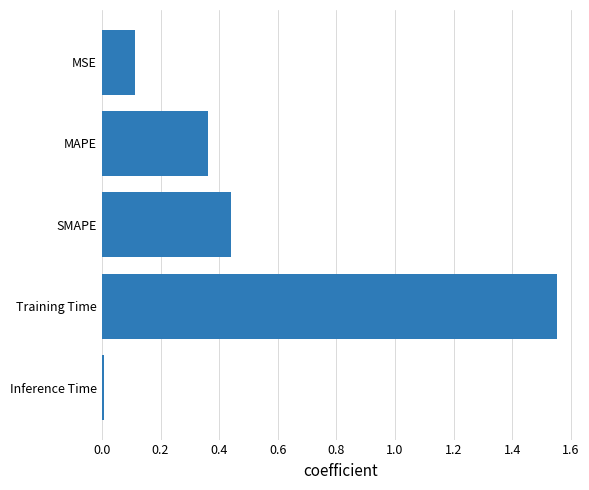

What is the difference between the maximum and second lowest values?

1.4